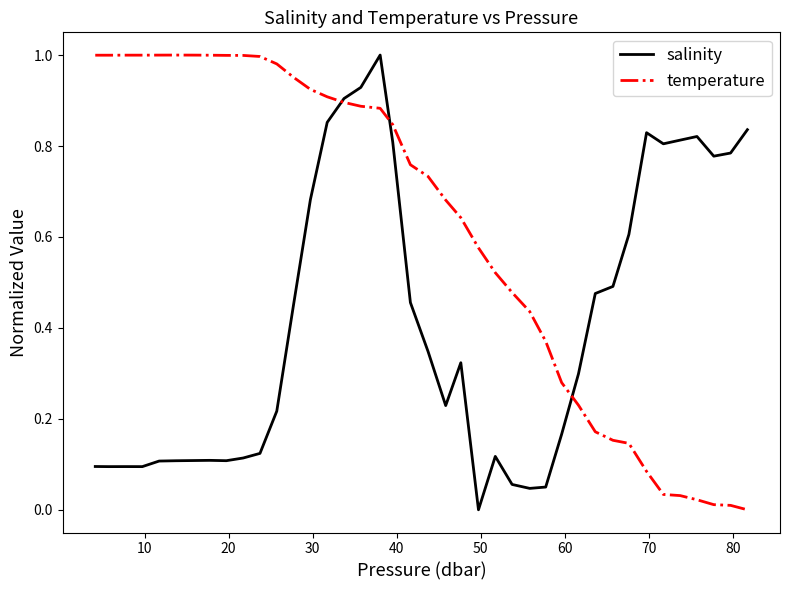

How many positive values does the temperature series have?

39